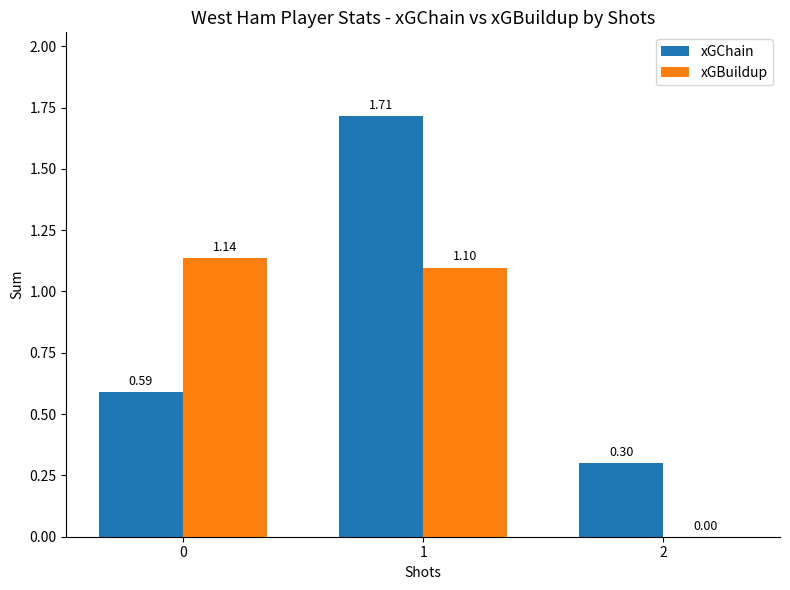

What is the total value across all series at 2?

0.3